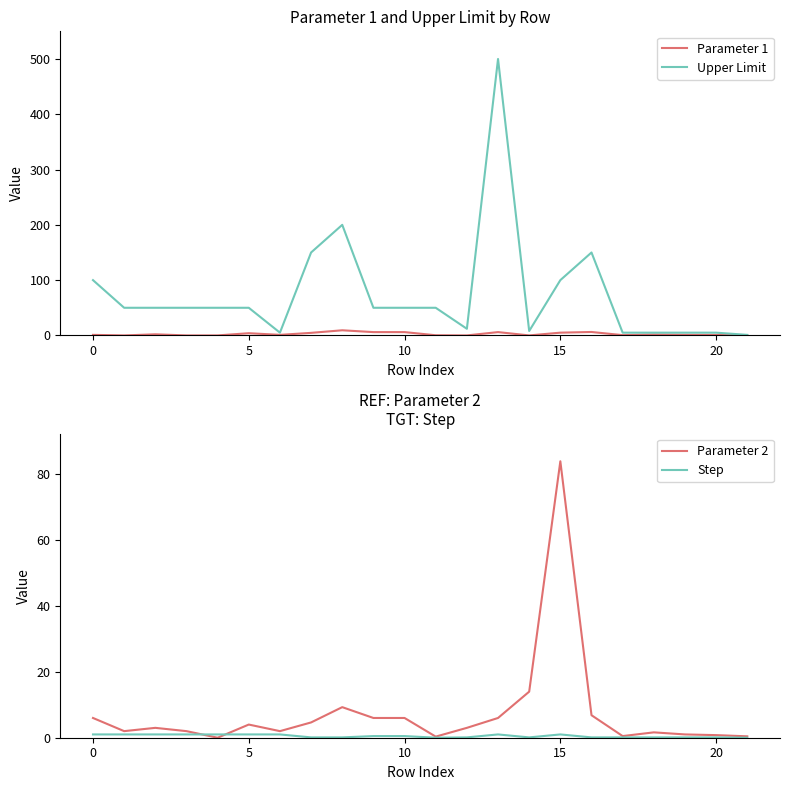

At which category does Step reach its first local peak?

13